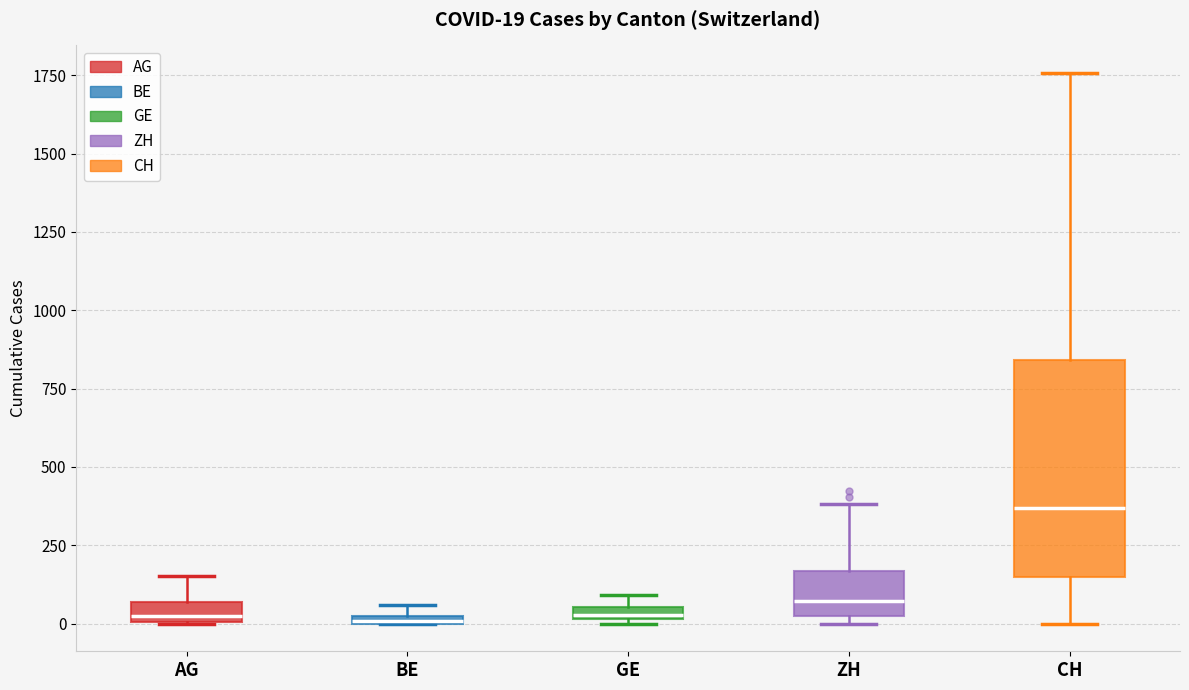

Comparing the boxes themselves (not the whiskers), which one is the tallest?

CH